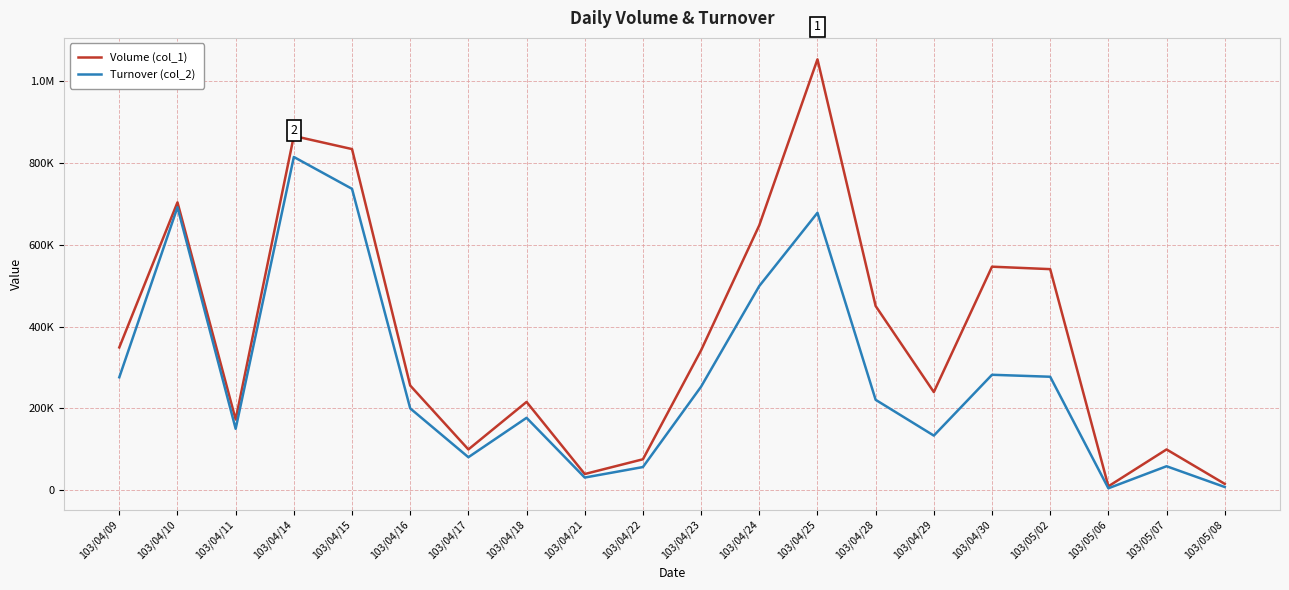

What is the difference between the maximum and second lowest values in the Turnover (col_2) series?

805410